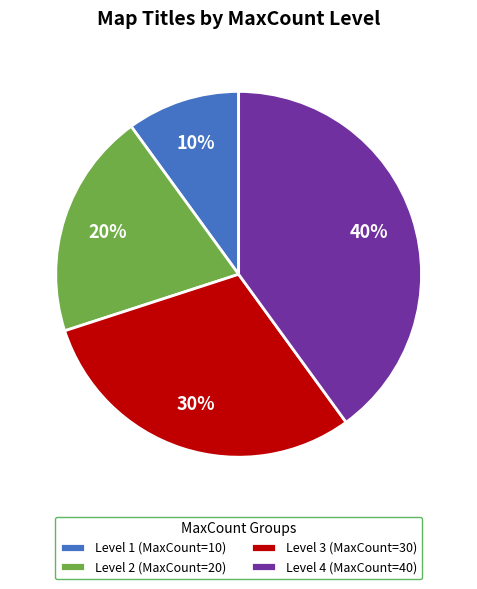

The Level 2 (MaxCount=20) slice represents 30% of the pie. True or false?

False